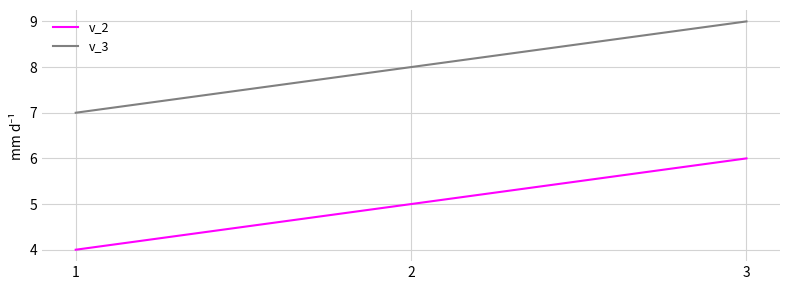

What is the difference between the highest and lowest values at 3?

3